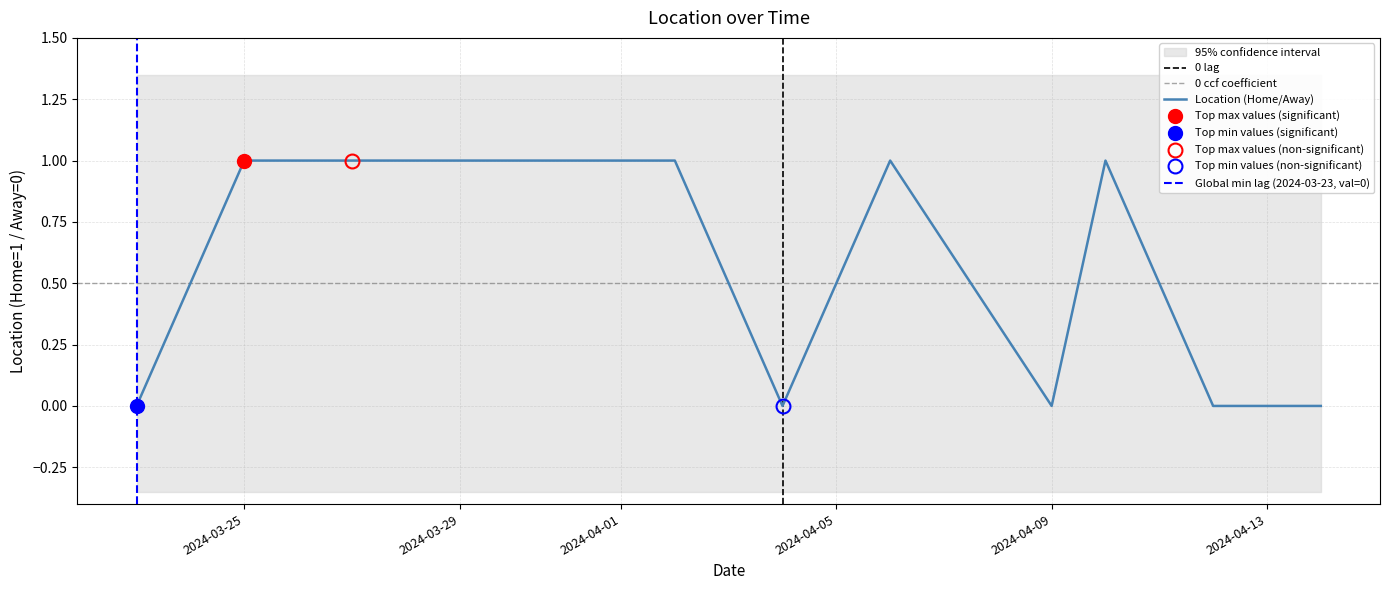

List the labels in order of value, largest first.

2024-03-25, 2024-03-27, 2024-03-29, 2024-03-31, 2024-04-02, 2024-04-06, 2024-04-10, 2024-03-23, 2024-04-04, 2024-04-09, 2024-04-12, 2024-04-14